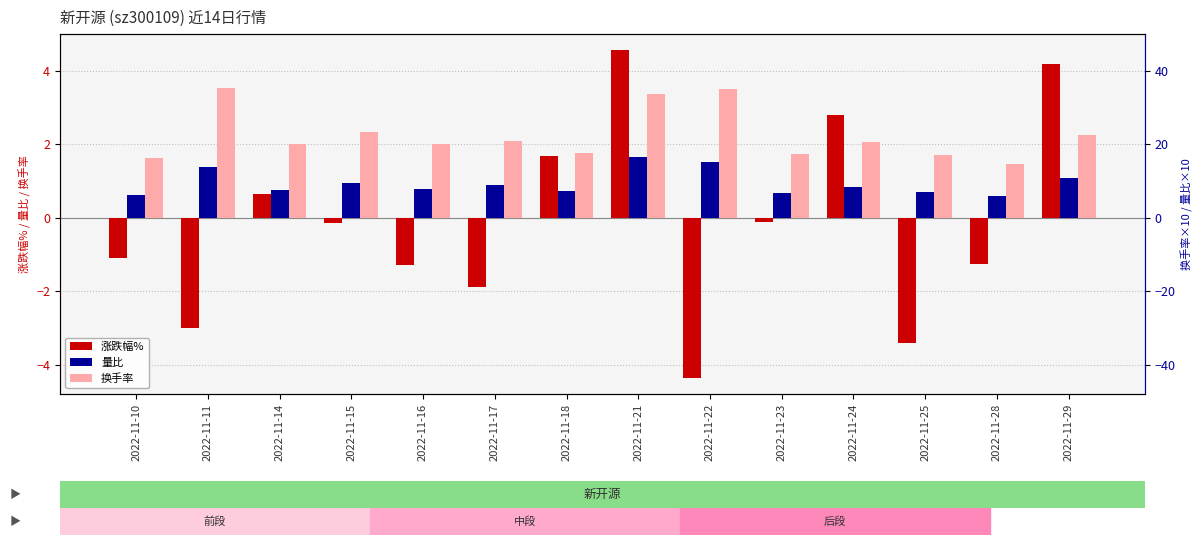

What is the minimum value shown in the chart?

-4.3